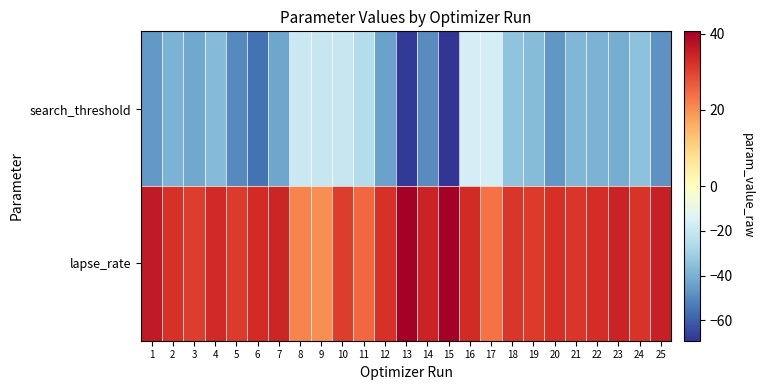

What is the difference between the highest and lowest values at 8?

40.4